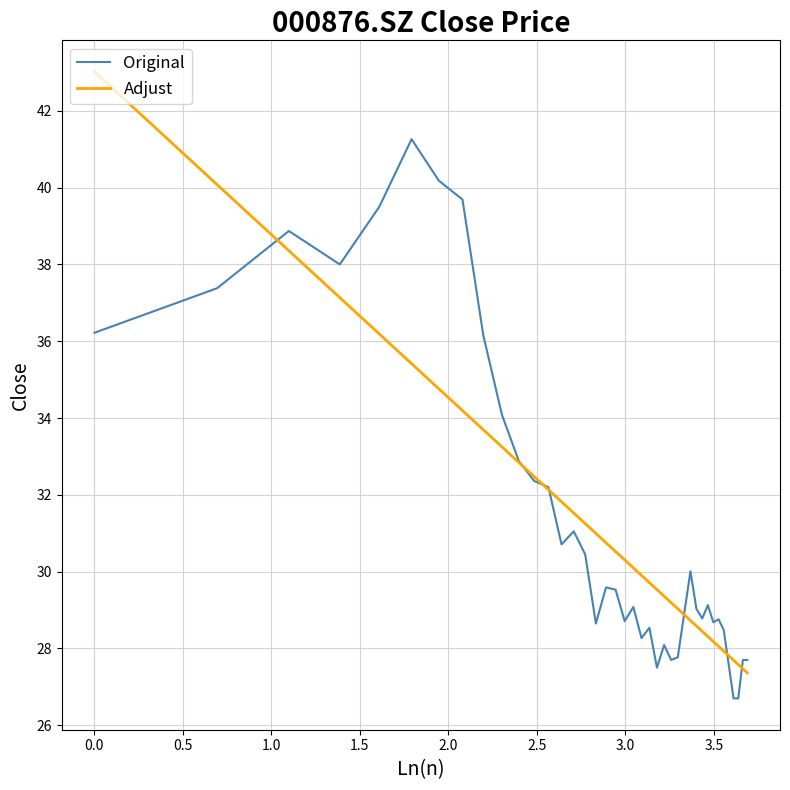

Which series has the widest spread of values?

Adjust